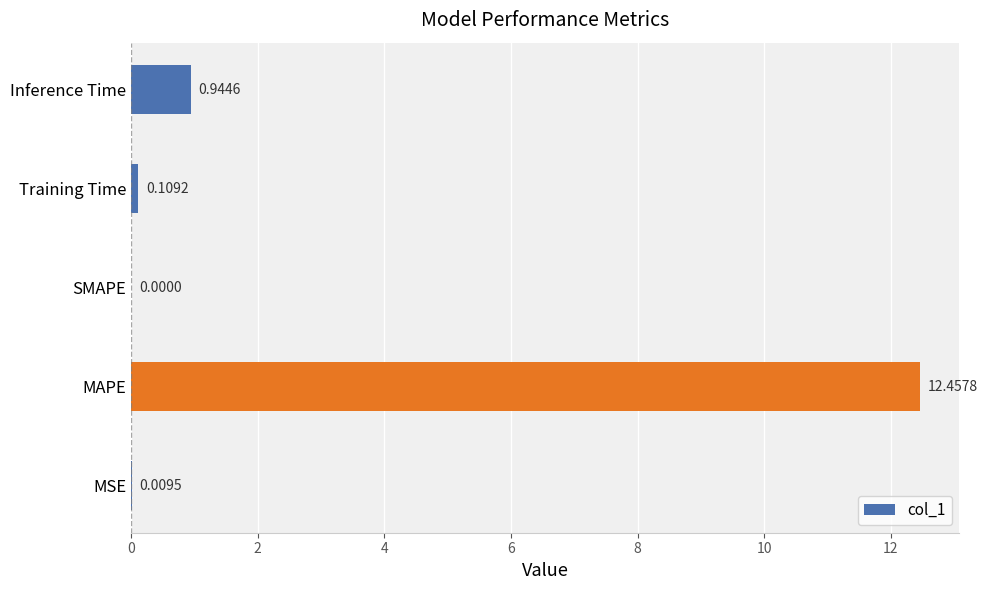

What is the sum of all values?

13.5